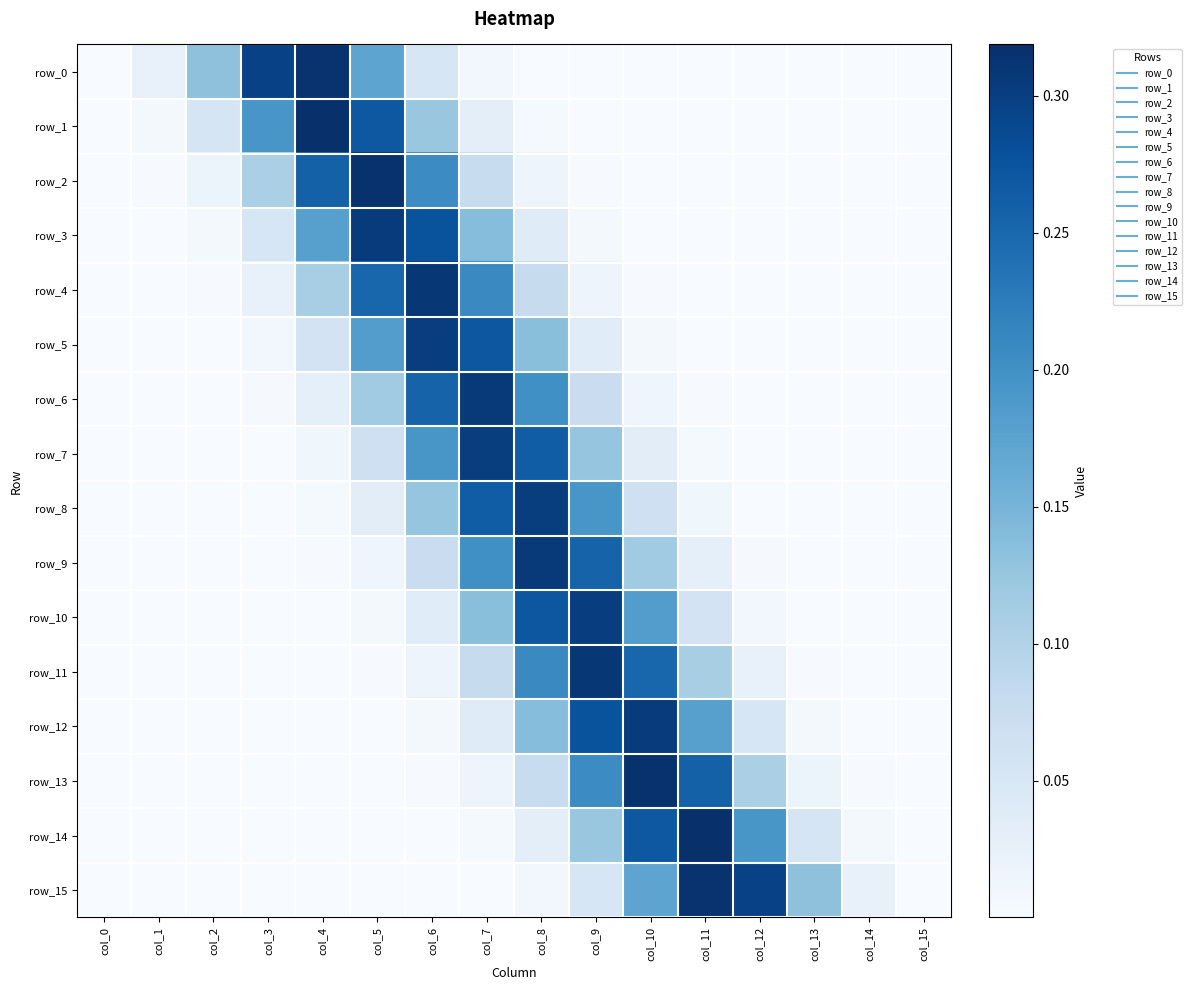

What is the total value across all series at col_7?

2.1